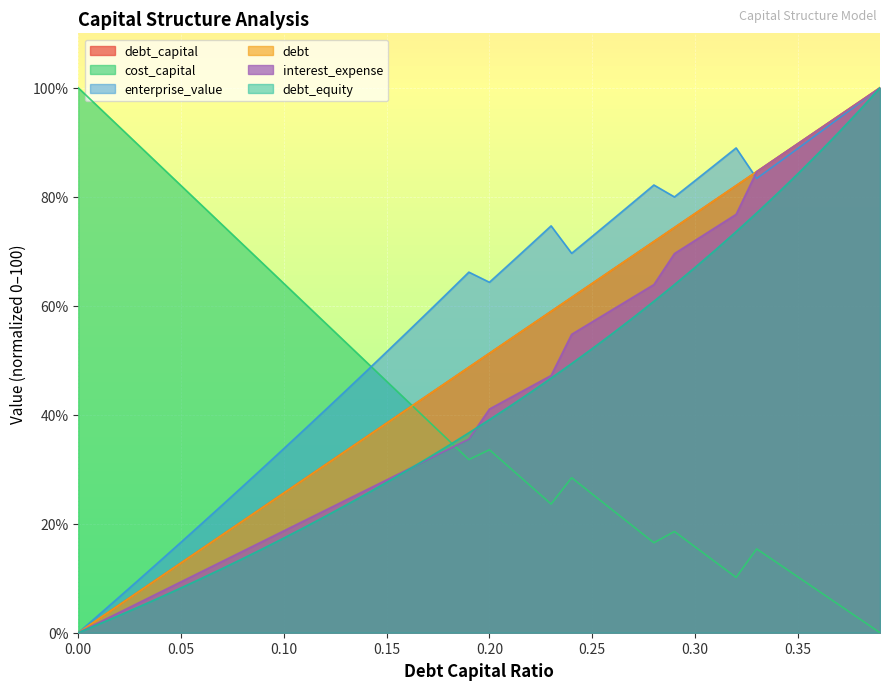

True or false: debt_capital has a value of 26.3 at 0.19.

False